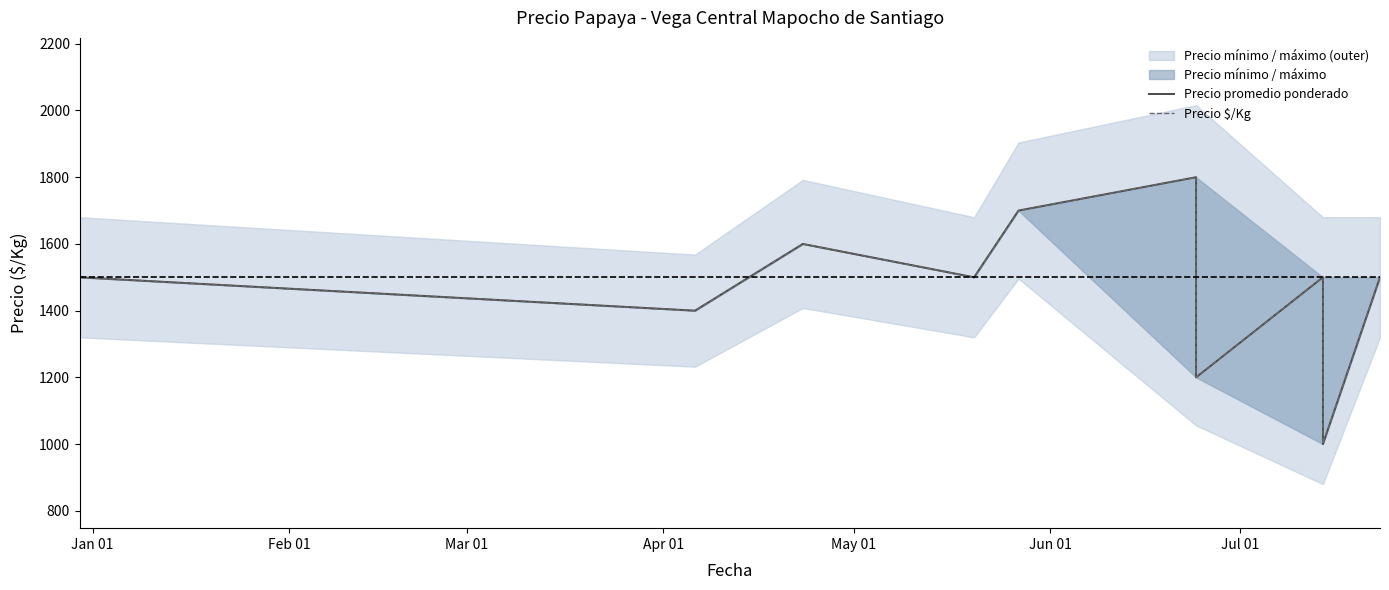

What is the sum of the Precio $/Kg values at Feb 01 and Mar 01?

3000